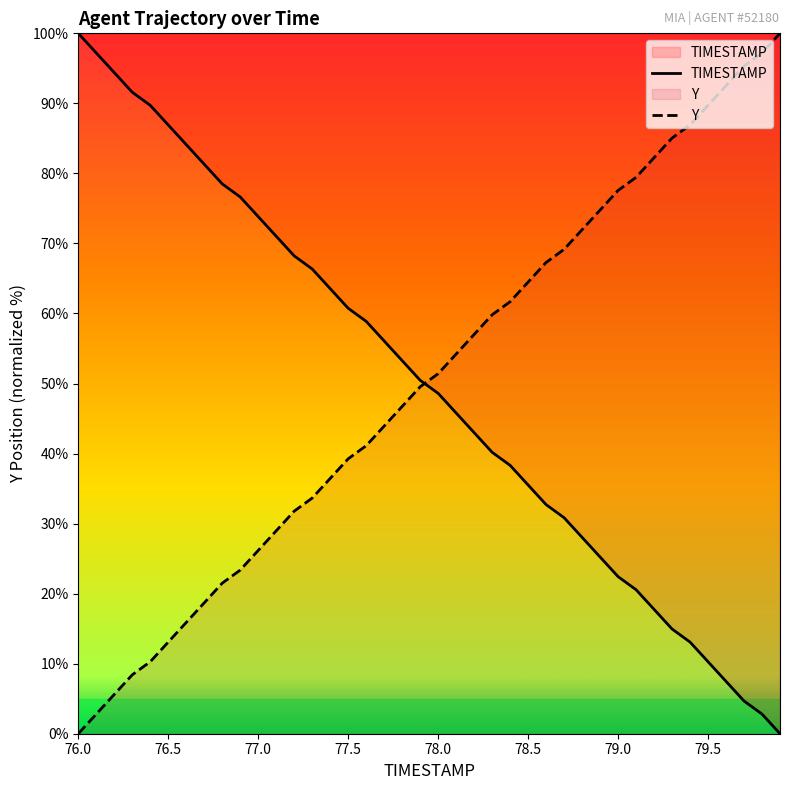

The value of Y at 79.0 is 34.1. True or false?

False